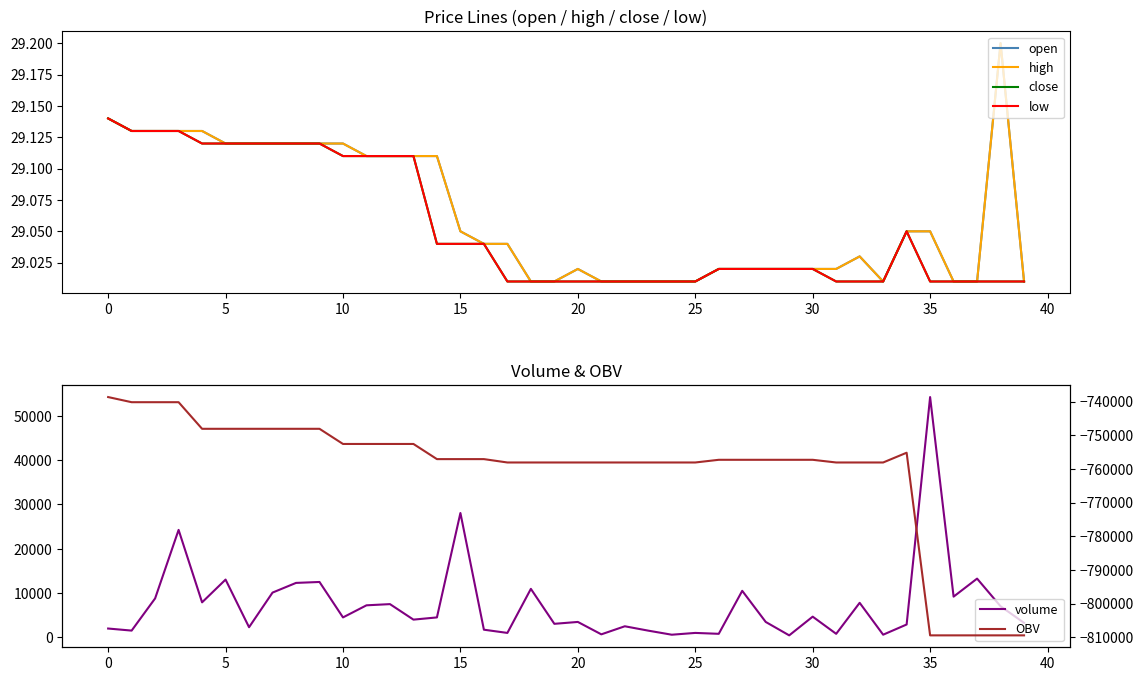

Which series has the largest total across all categories?

volume